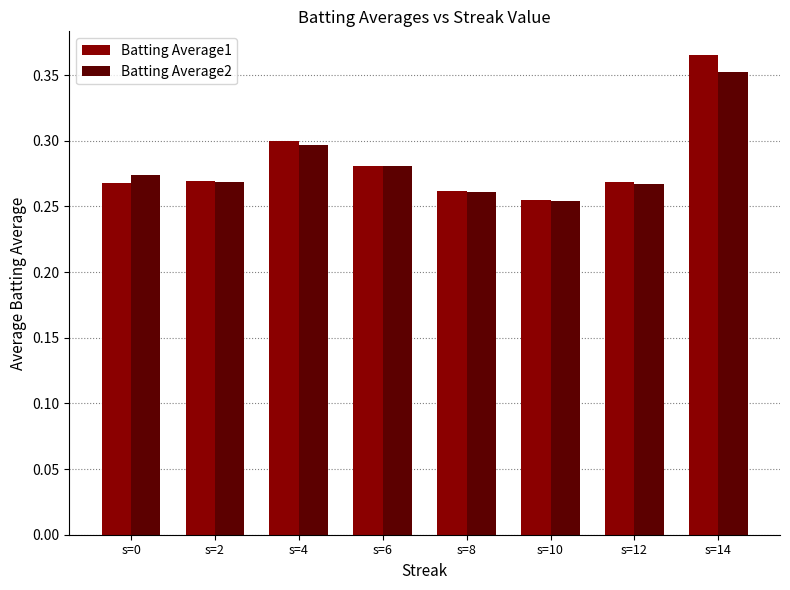

What is the sum of all Batting Average2 values?

2.3